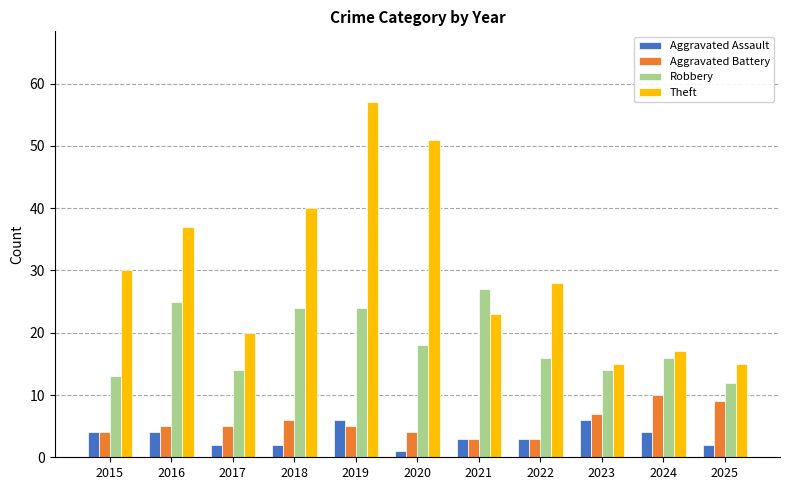

What is the spread (max minus min) of values at 2015?

26